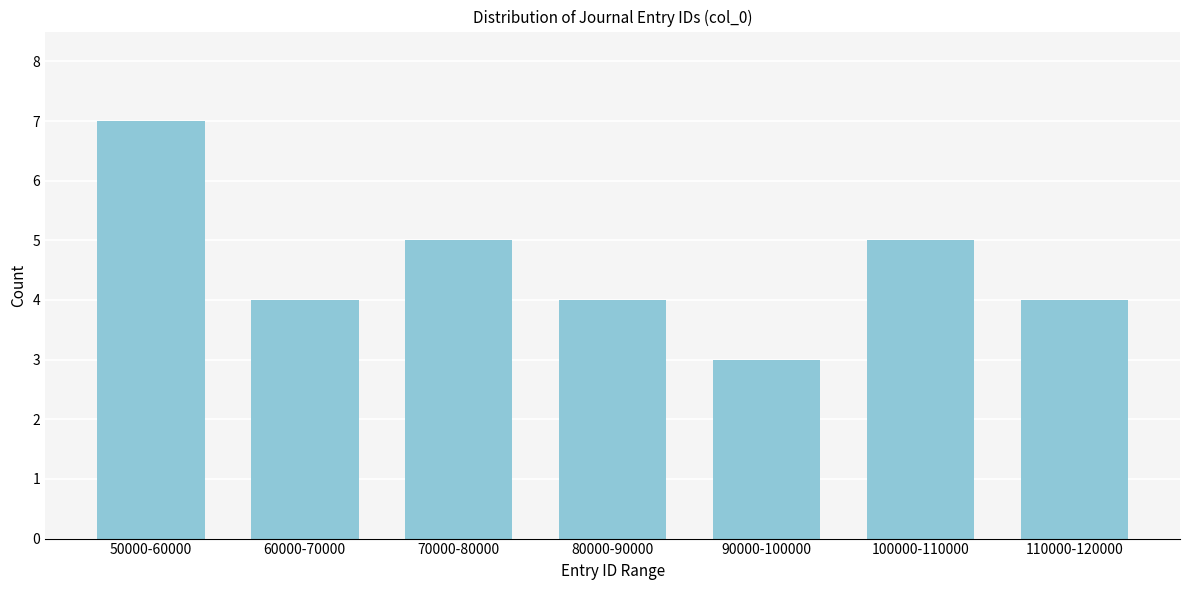

Reading right to left, transcribe all the data shown in this chart.

110000-120000=4	100000-110000=5	90000-100000=3	80000-90000=4	70000-80000=5	60000-70000=4	50000-60000=7